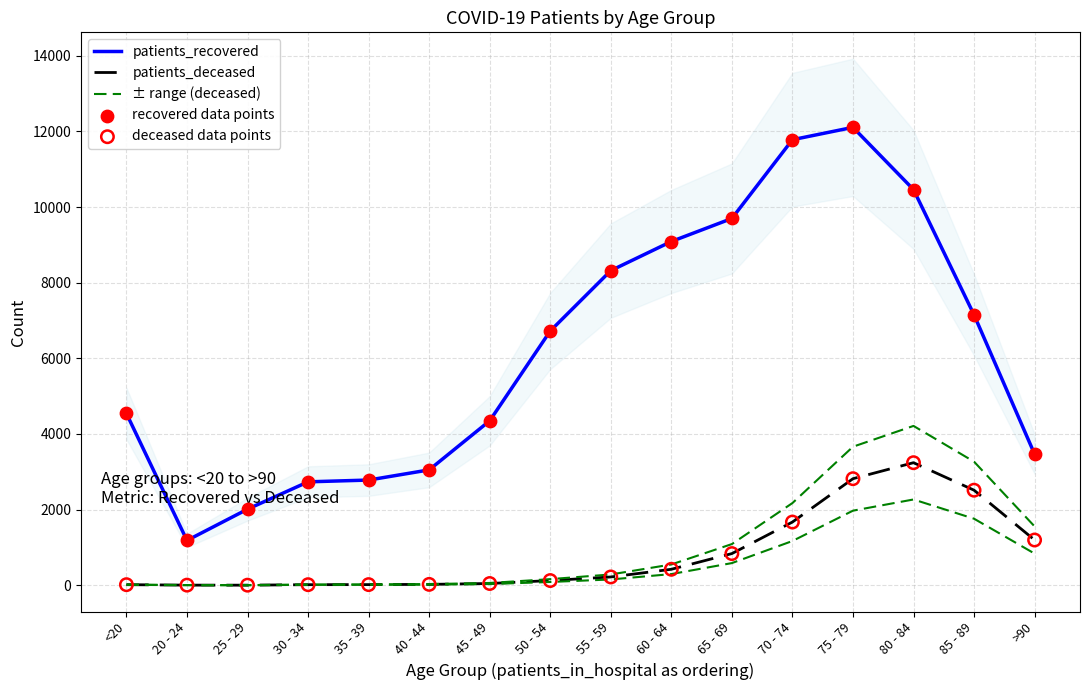

Which series has the largest Y range (max minus min)?

patients_recovered